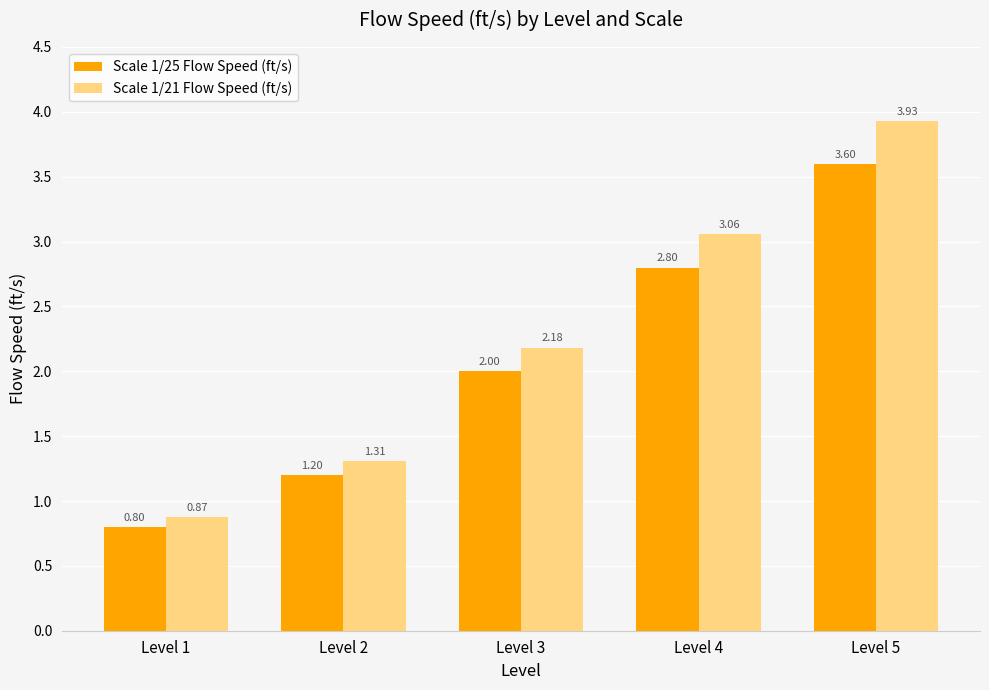

Which series has the largest total across all categories?

Scale 1/21 Flow Speed (ft/s)